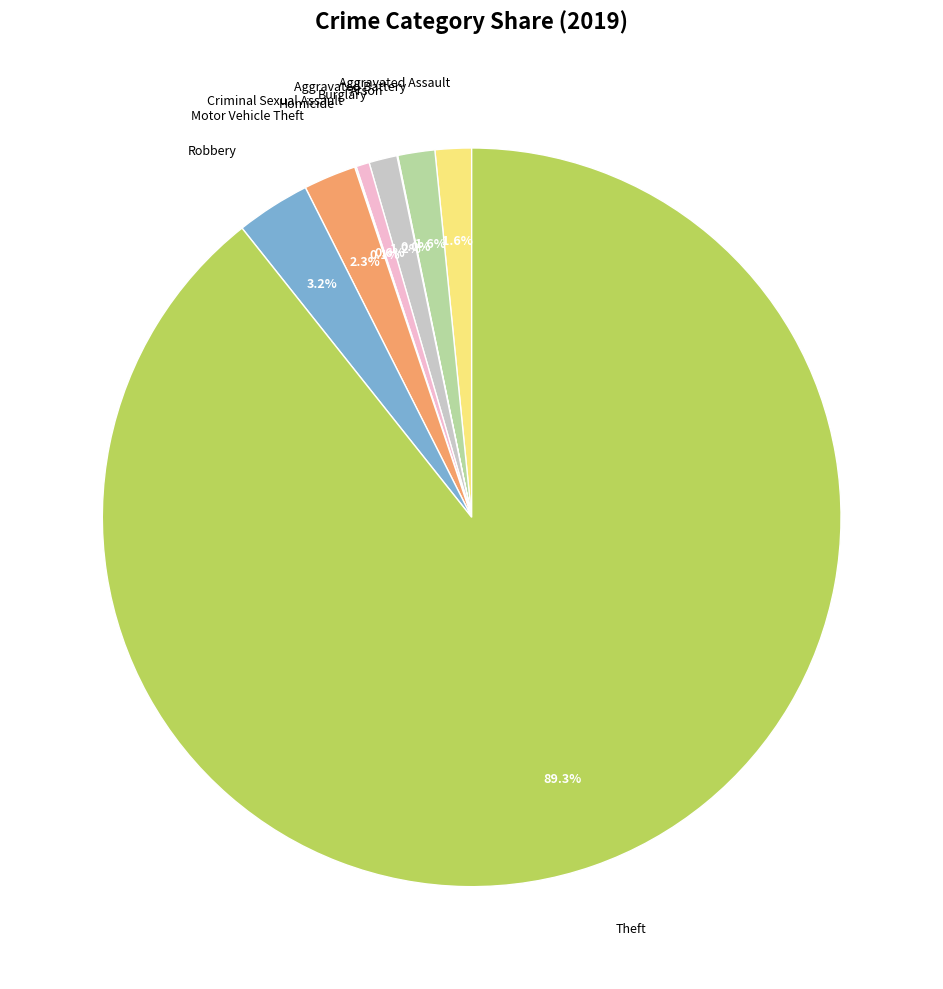

Is there a majority slice in this chart?

Yes